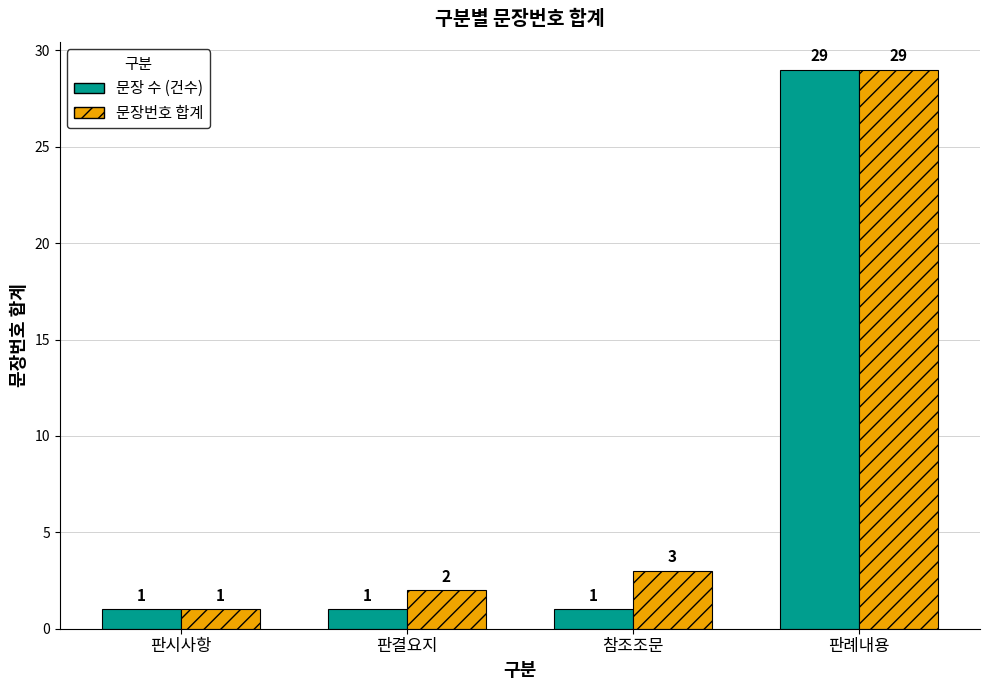

How many series are shown in this chart?

2